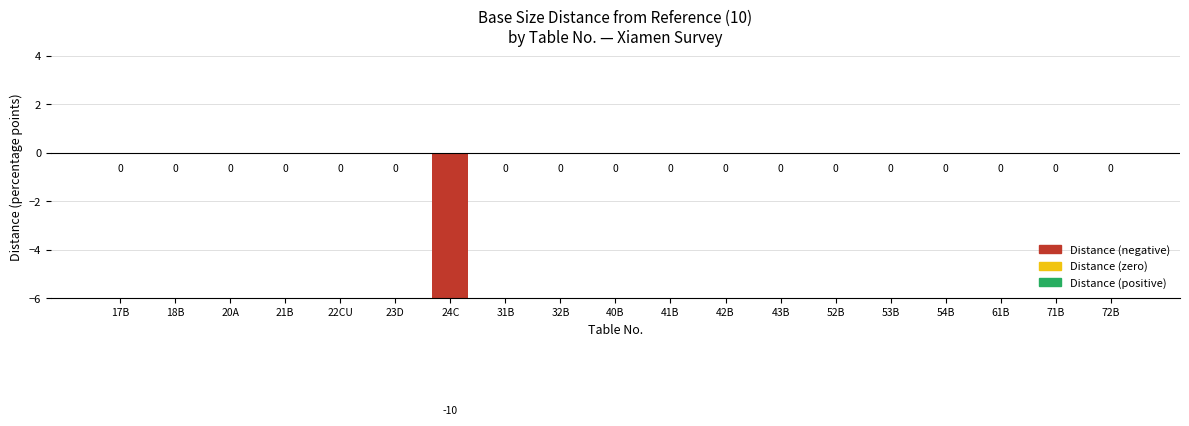

Reading left to right, what are all the values shown in this chart?

0	0	0	0	0	0	-10	0	0	0	0	0	0	0	0	0	0	0	0